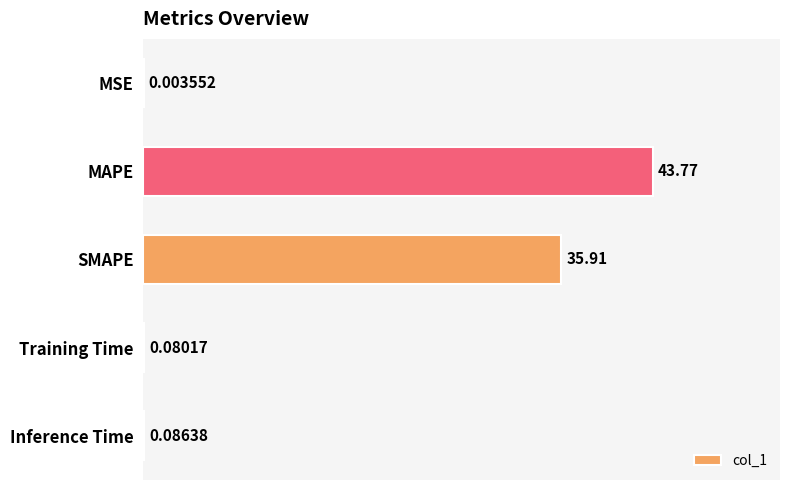

Are the bars horizontal?

Yes